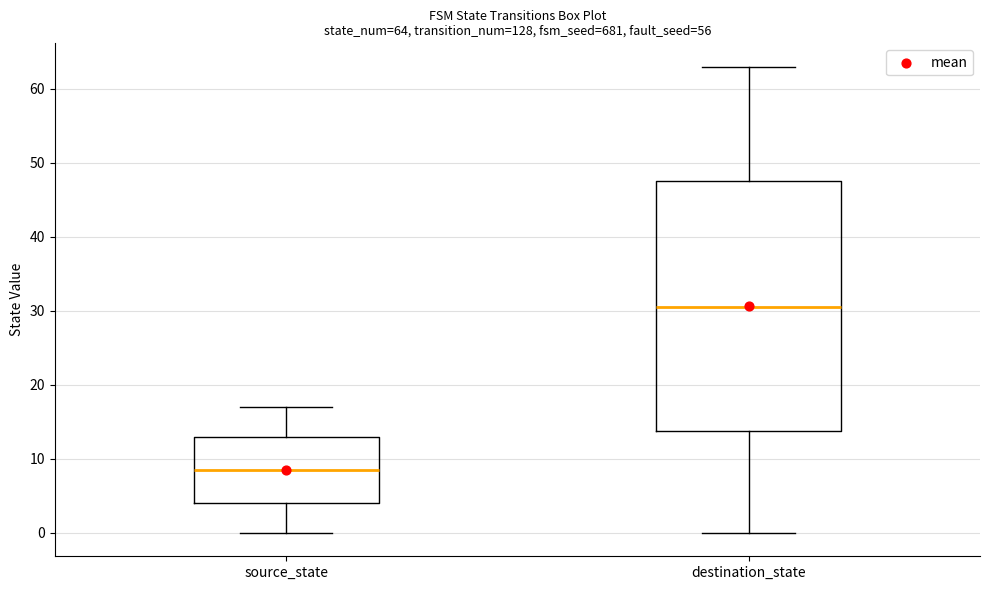

Which box is the tallest, from its lower edge to its upper edge?

destination_state